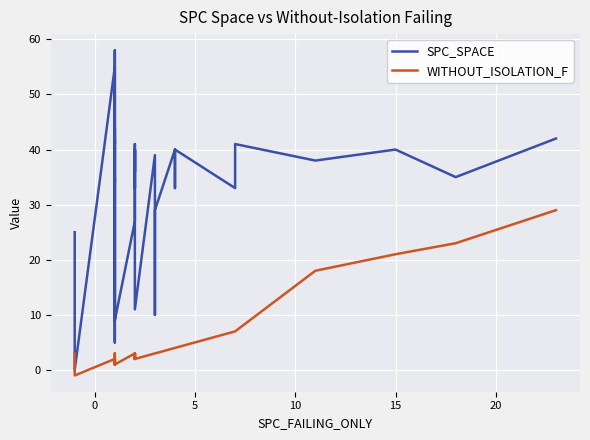

Which series has the largest range (max minus min)?

SPC_SPACE